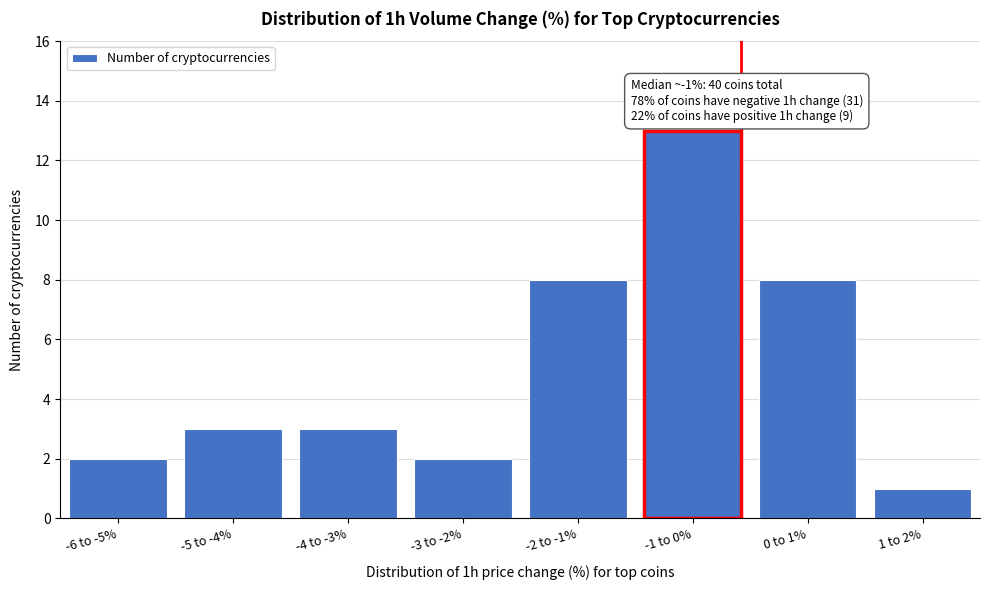

Reading left to right, transcribe all the data shown in this chart.

2	3	3	2	8	13	8	1